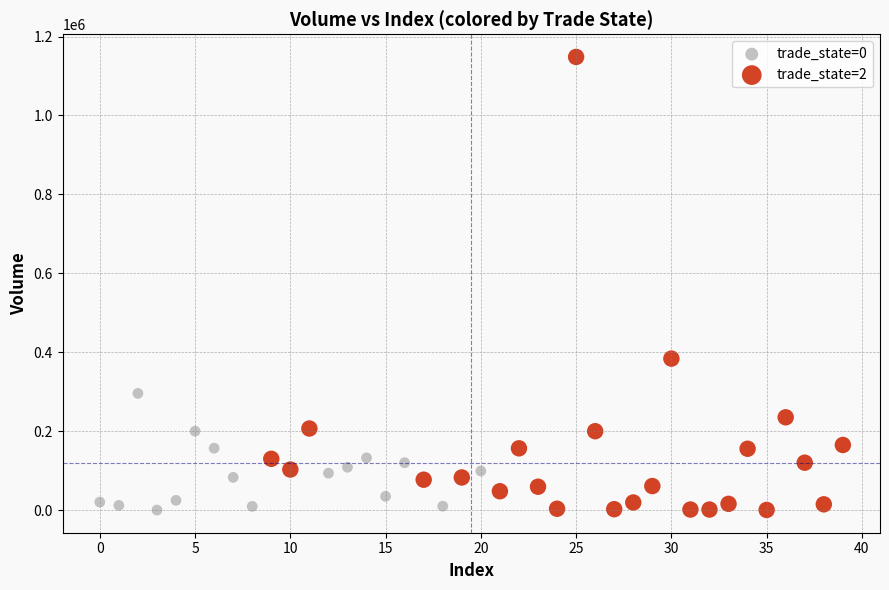

Which series contains the highest Y value?

trade_state=2